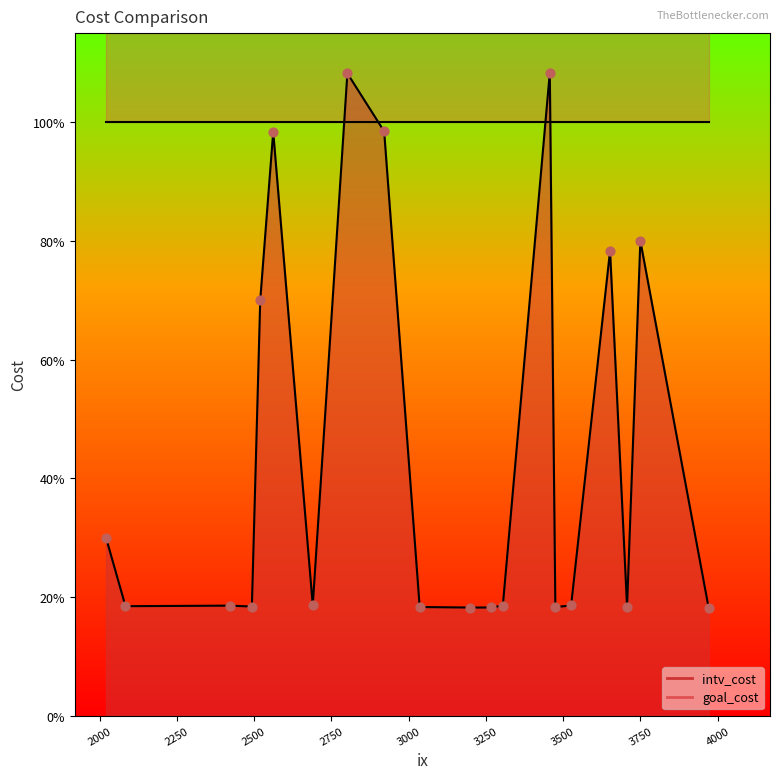

Which series contains the highest Y value?

intv_cost